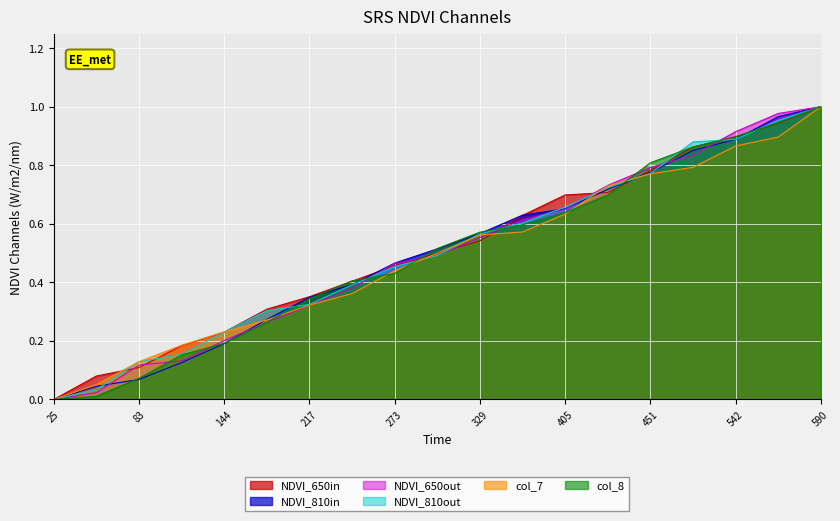

True or false: NDVI_810out has a value of 0.9 at 542.

True